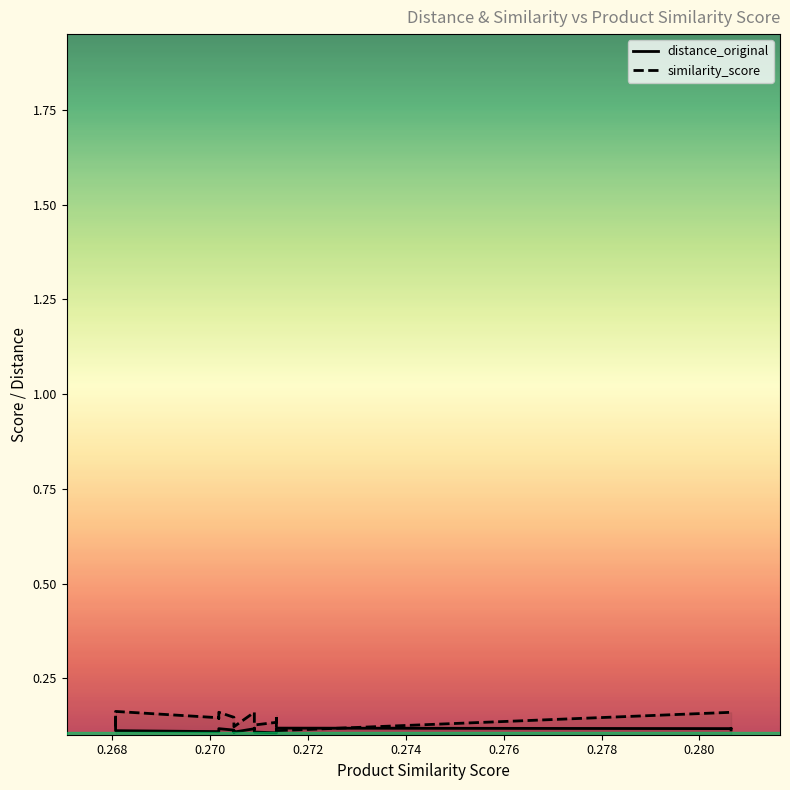

What are all the series names shown in the legend?

distance_original, similarity_score